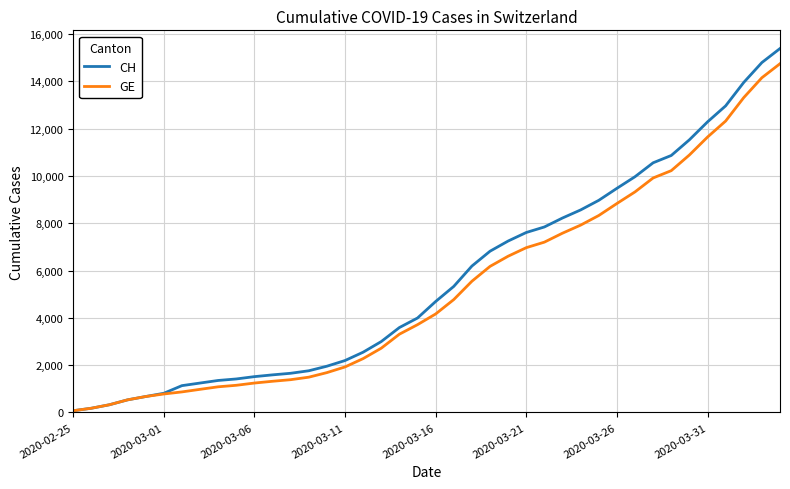

How many series are shown in this chart?

2